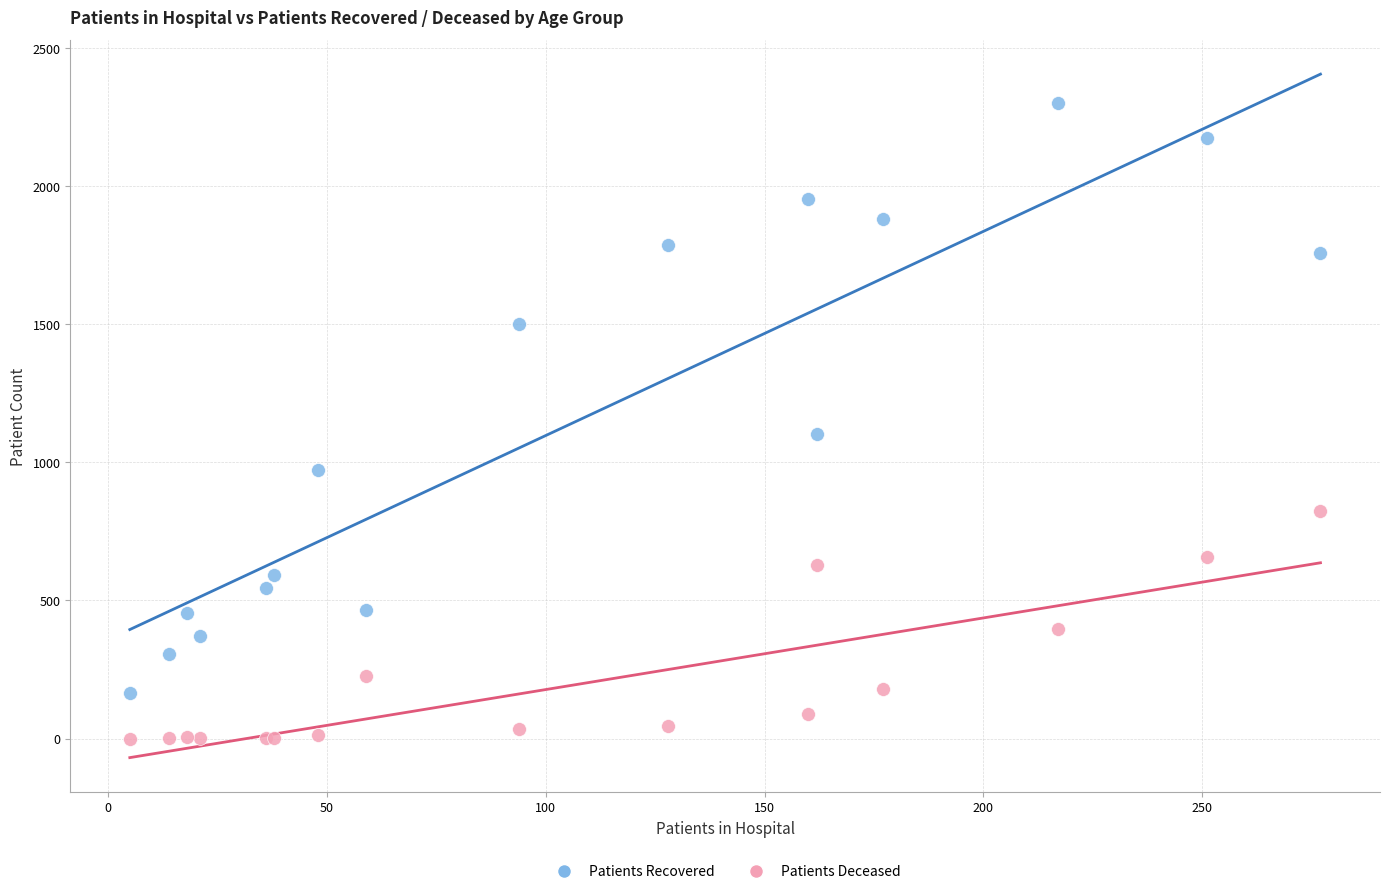

Which series reaches the minimum Y coordinate?

Patients Deceased